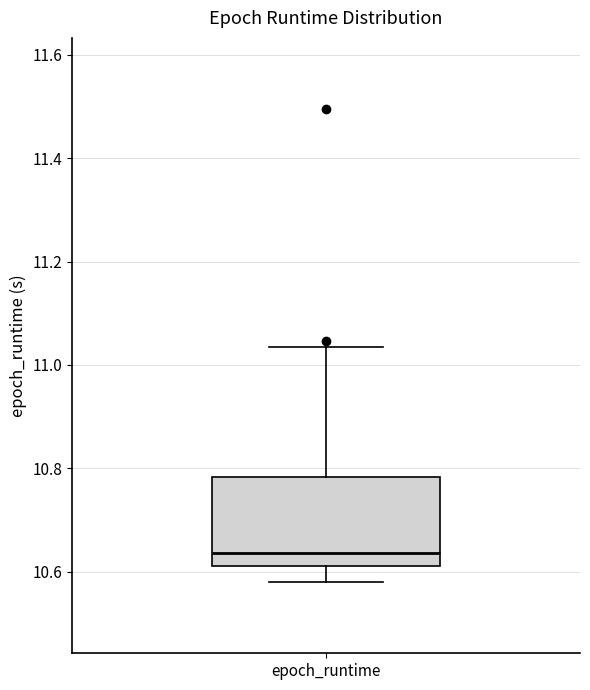

Where does the lower whisker of the box for epoch_runtime end on the y-axis? The values are not printed on the chart, so give them approximately, as read against the axis.

10.58